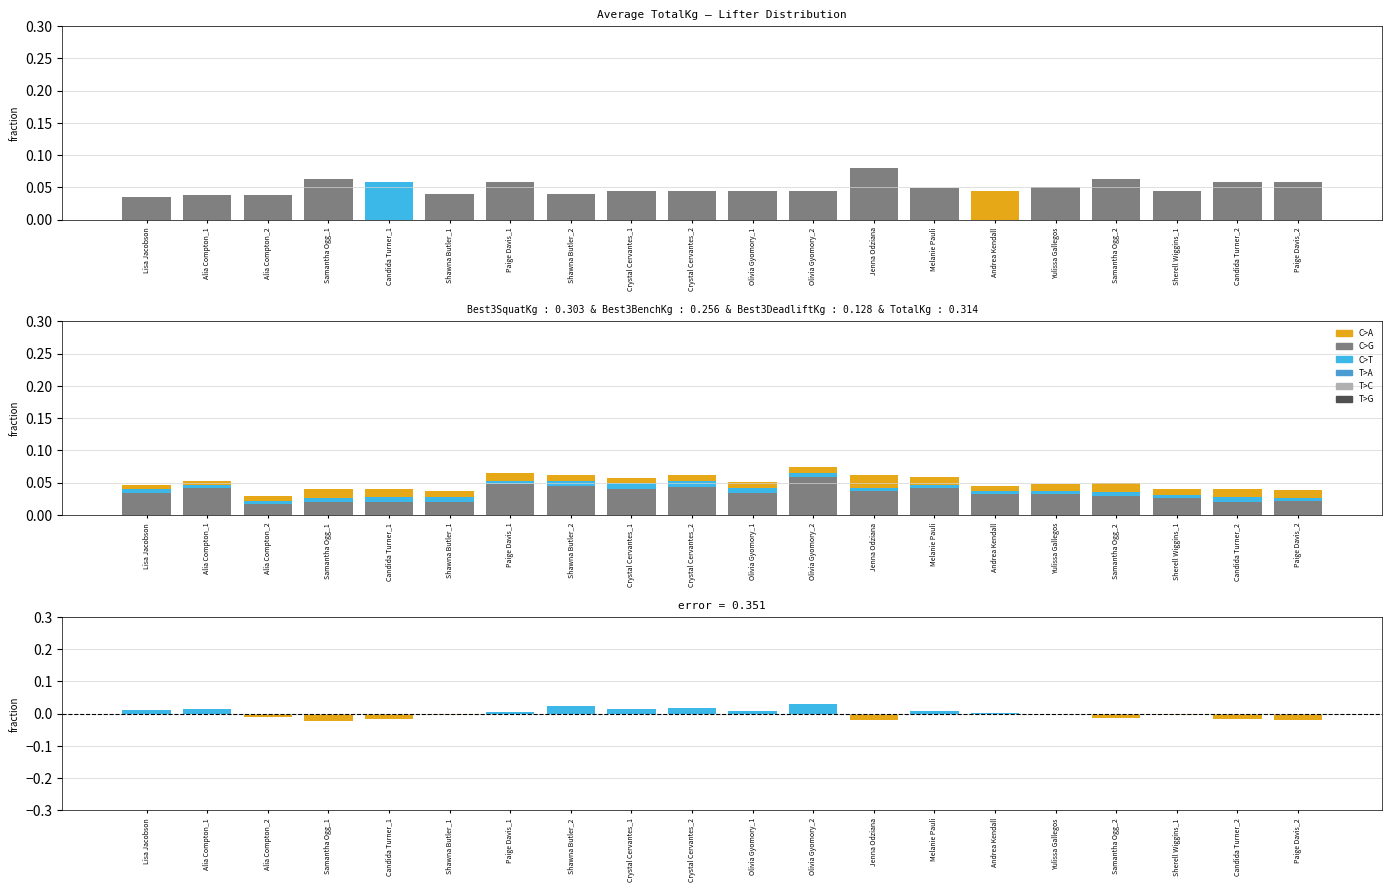

What is the maximum value shown in the chart?

0.1